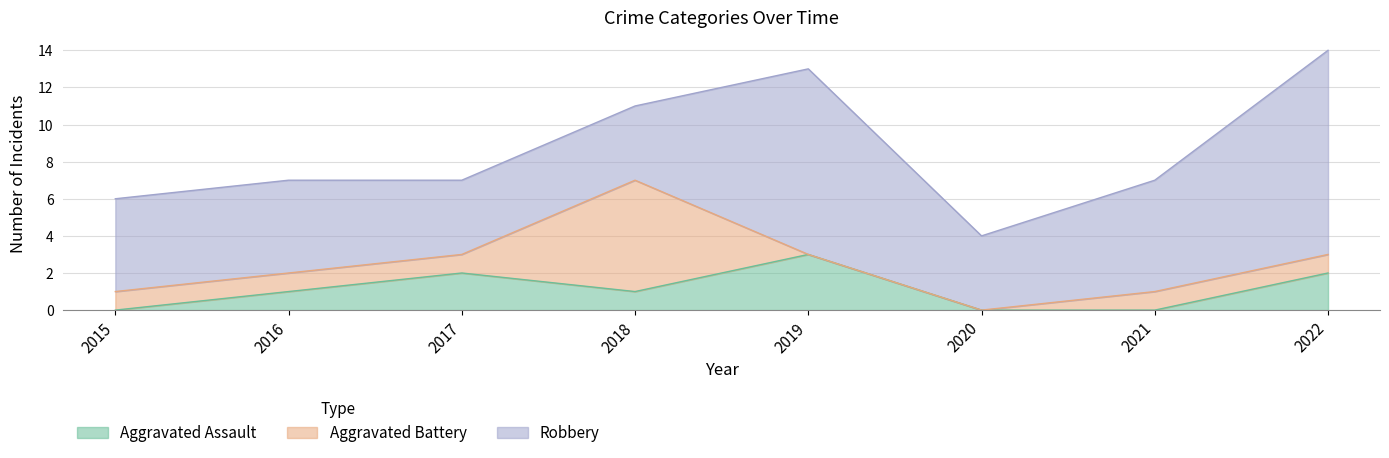

At how many categories does at least one series exceed 7?

2